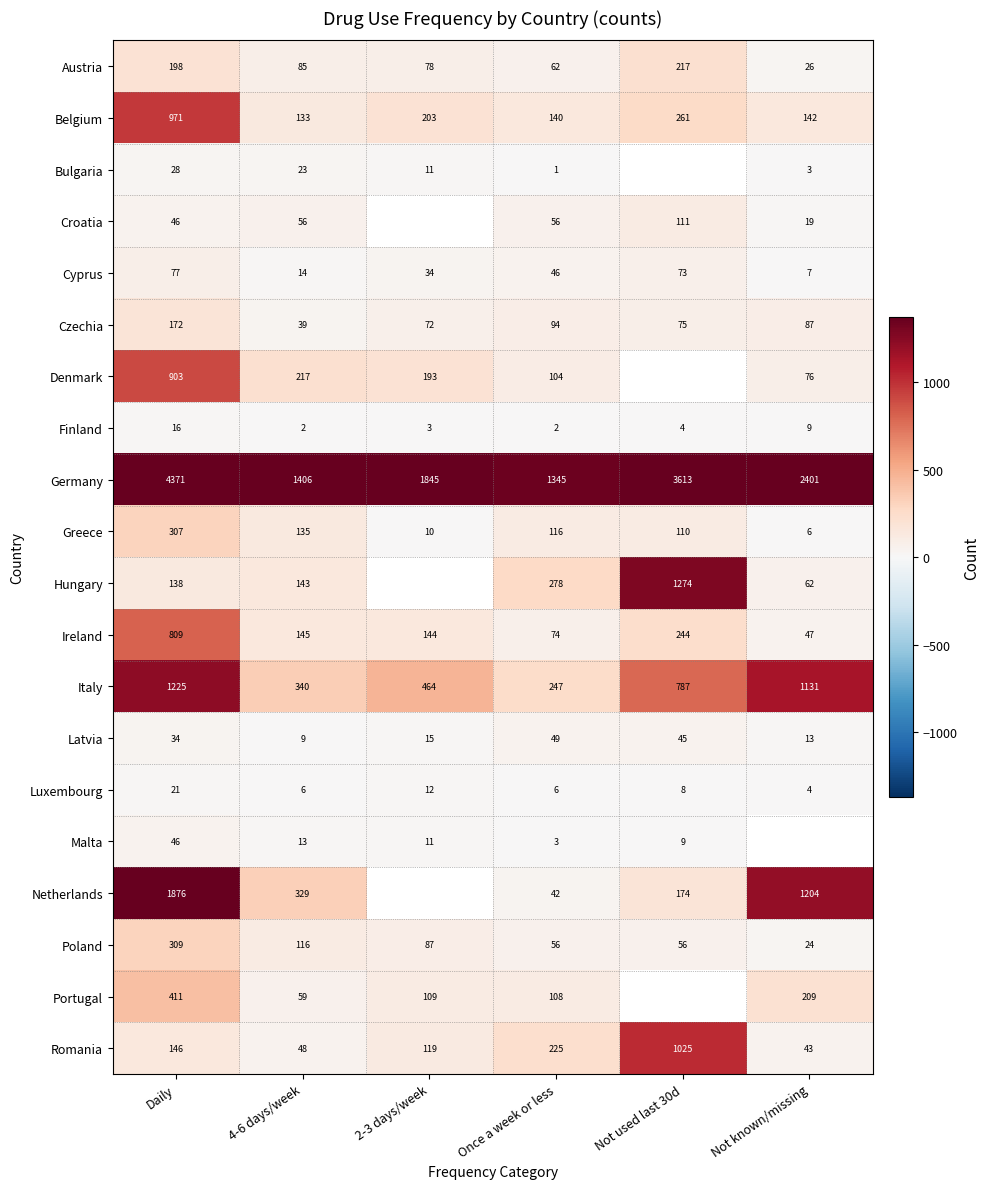

How many data points in Belgium are less than 203?

3